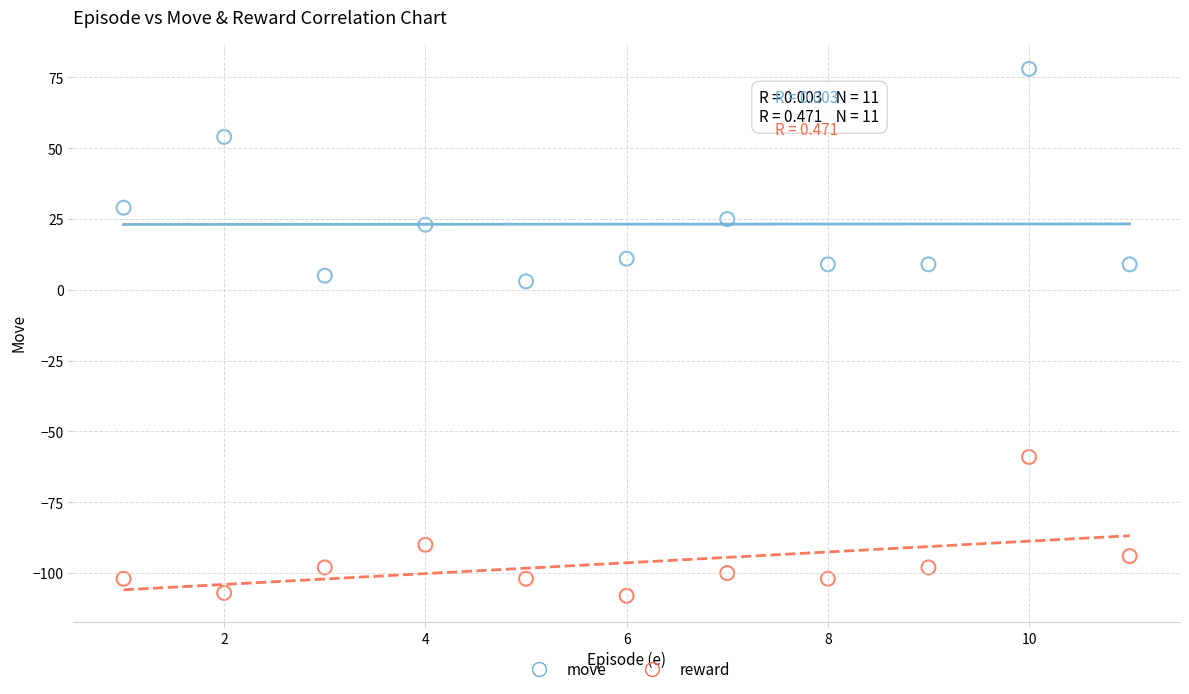

Which series contains the lowest Y value?

reward